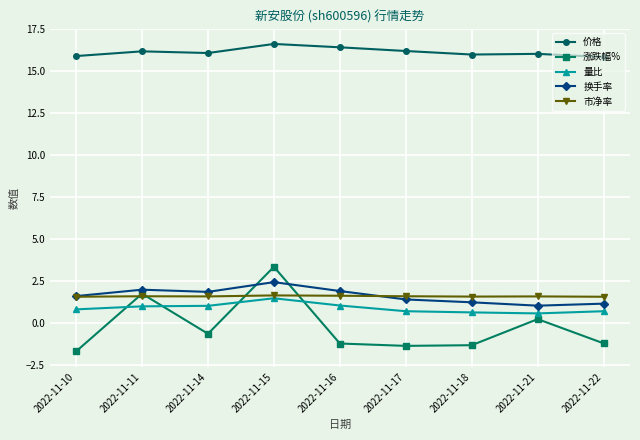

What is the difference between the maximum and minimum values in the 涨跌幅% series?

5.0